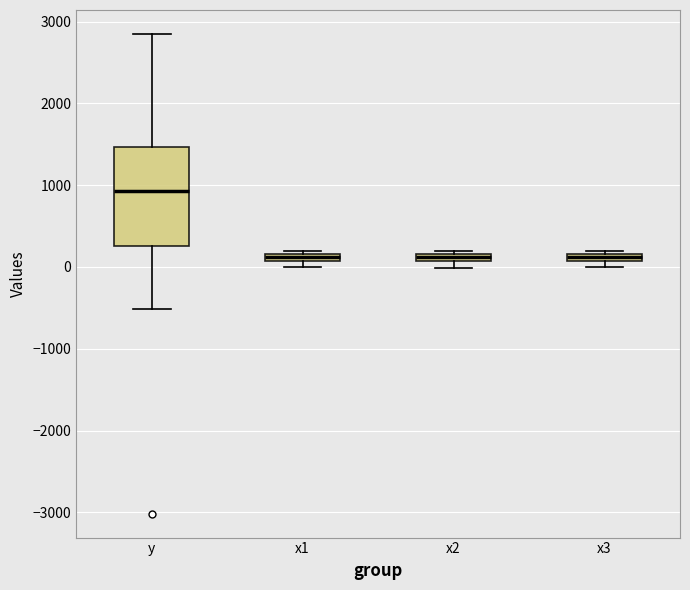

Comparing the boxes themselves (not the whiskers), which one is the tallest?

y